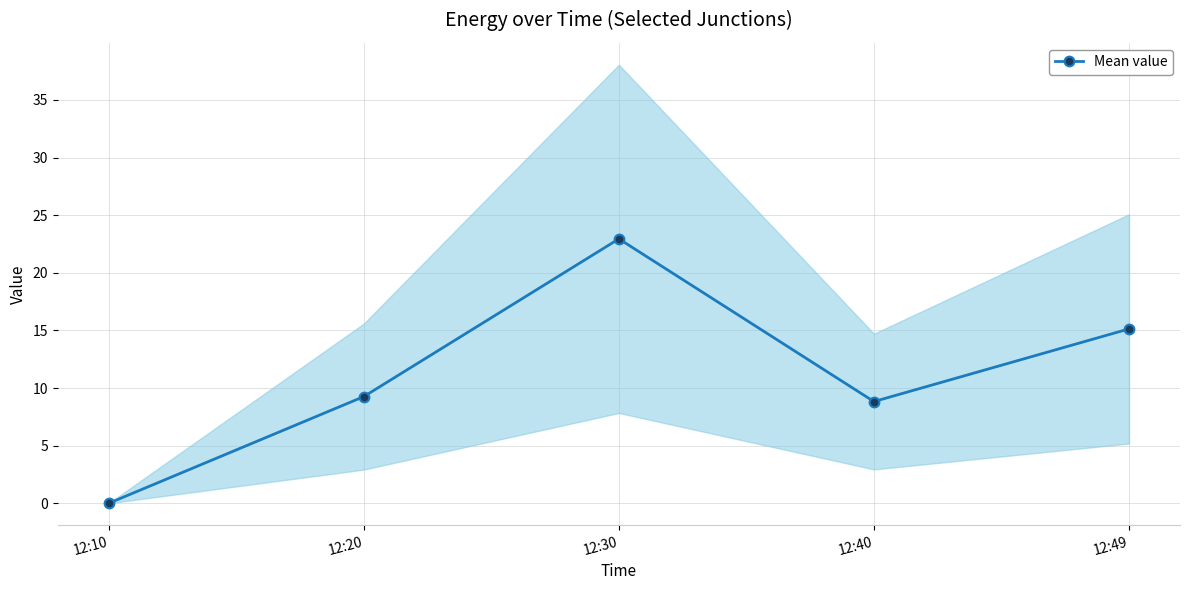

Count the number of values greater than 9.

3